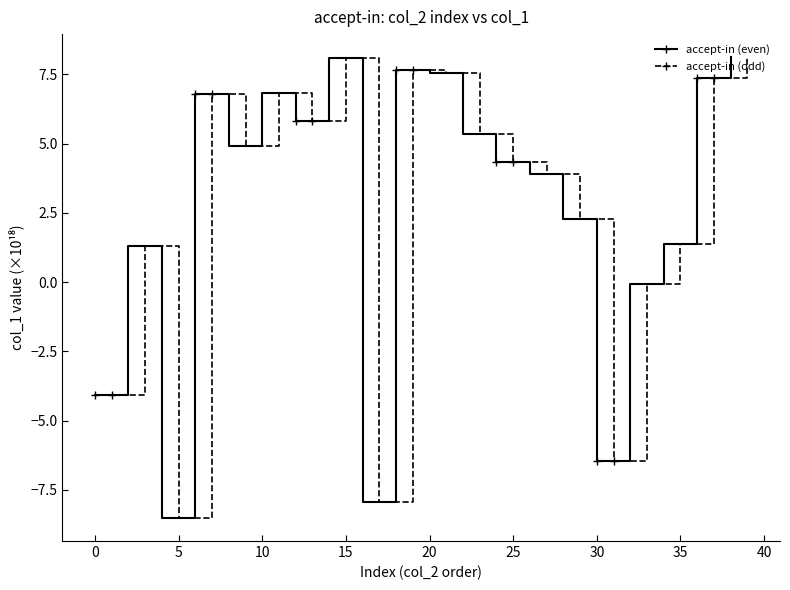

Which series has the largest total across all categories?

accept-in (even)